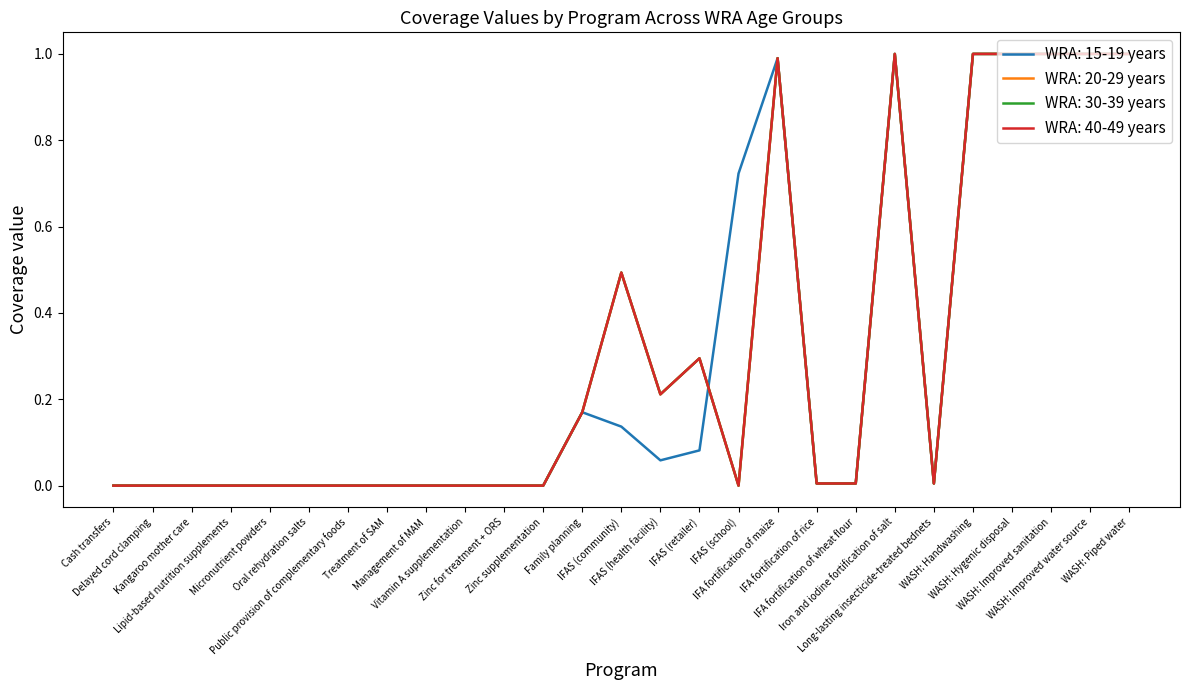

Is this an area chart (filled region under the line)?

No